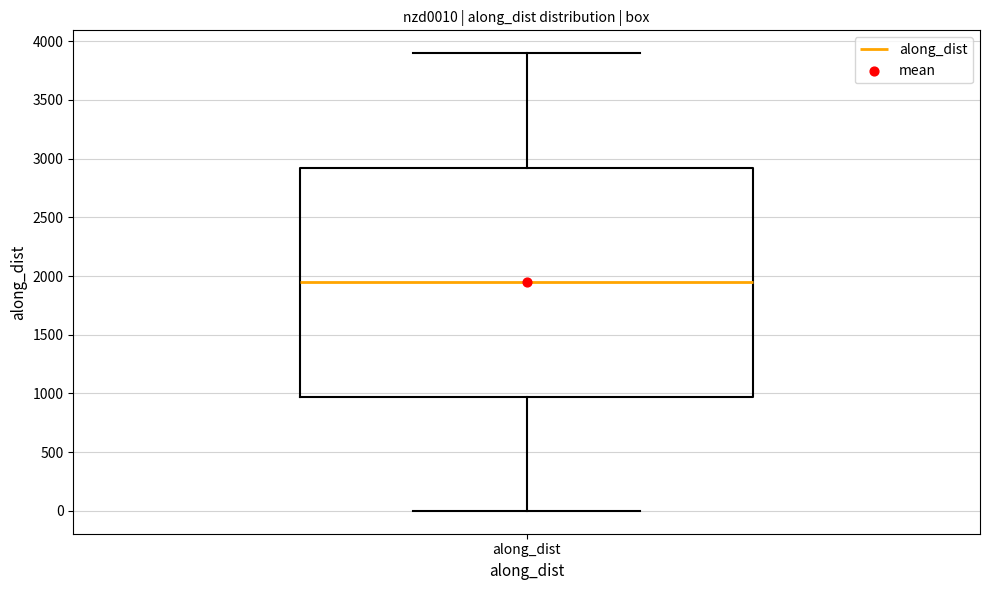

Where is the lower edge of the box for along_dist on the y-axis? The values are not printed on the chart, so give them approximately, as read against the axis.

950